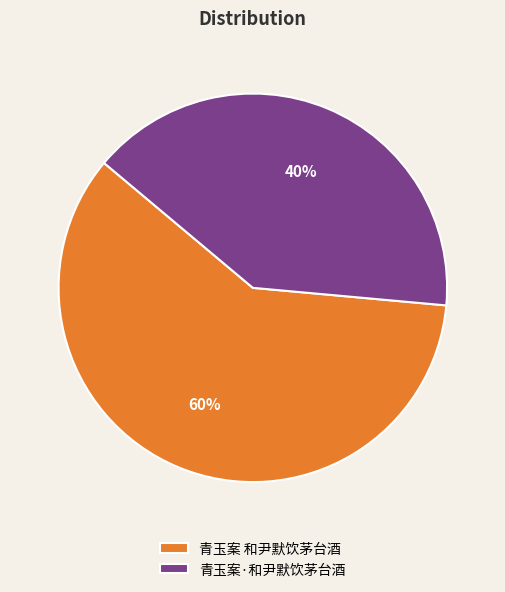

Is there a majority slice in this chart?

Yes